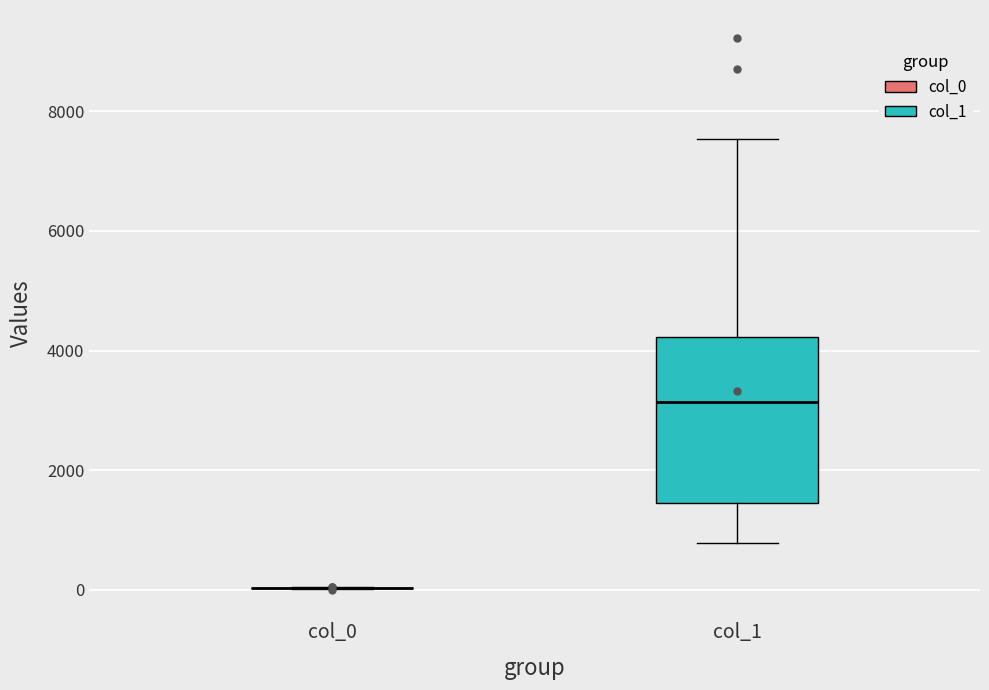

Which box is the tallest, from its lower edge to its upper edge?

col_1